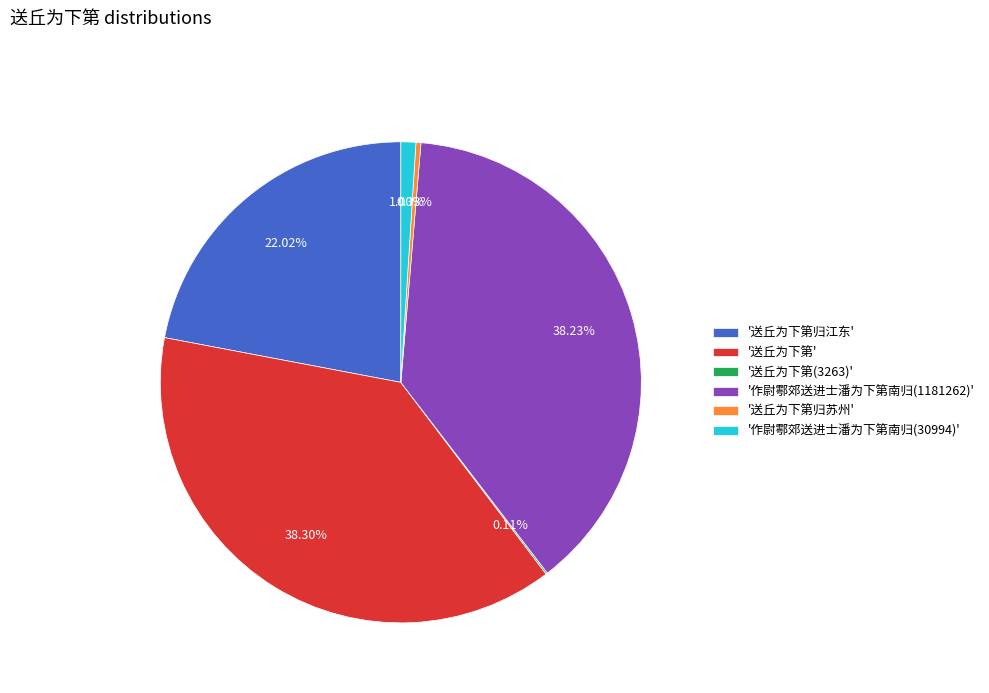

Is there a majority slice in this chart?

No